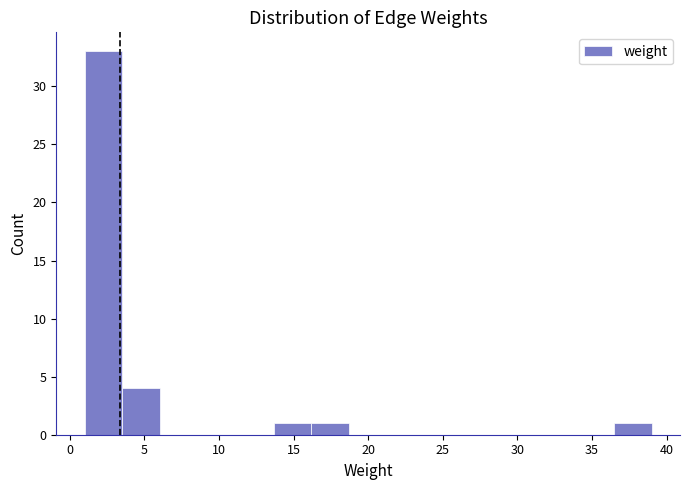

Over which range of the x-axis is the bar tallest?

1.0 to 3.5